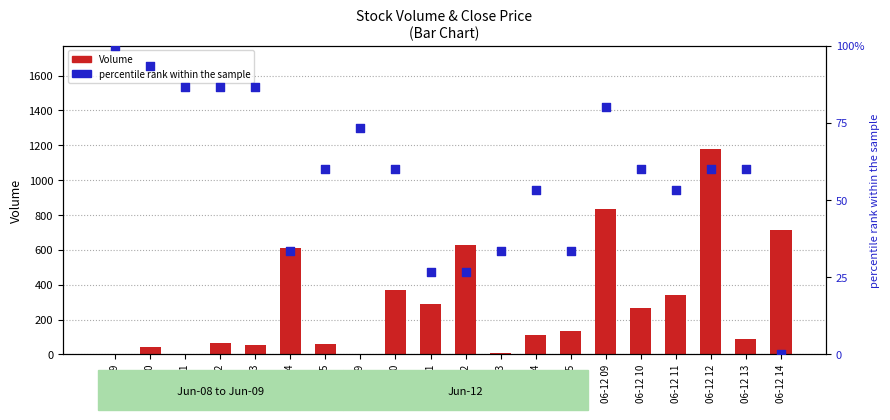

Which series has the widest spread of Y values?

Volume